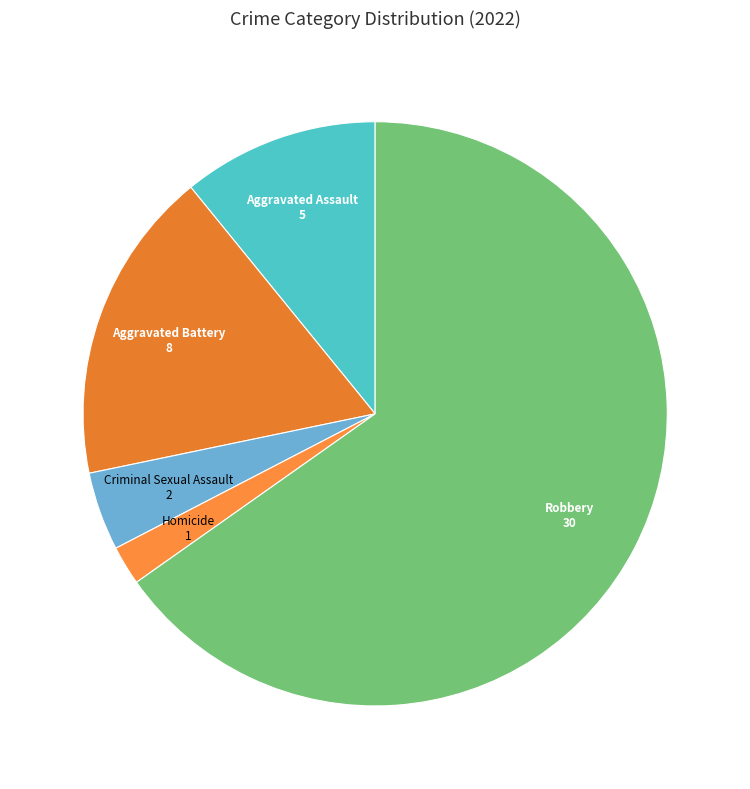

Count the number of slices in the pie.

5